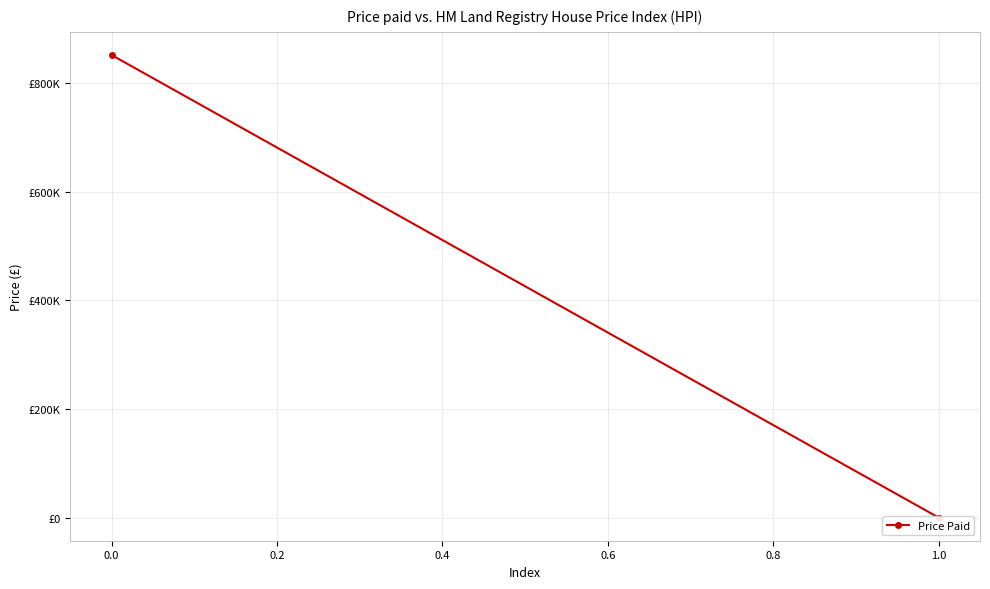

How many data points does each series have?

2